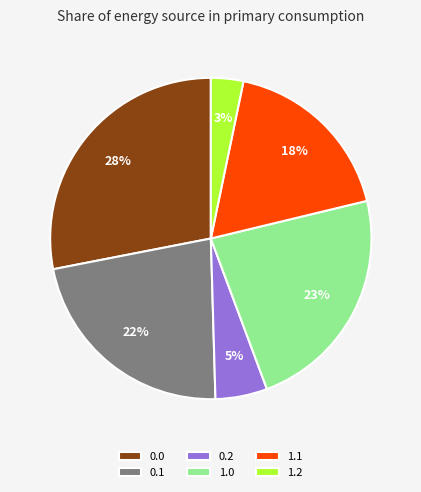

Does 1.1 account for over 50% of the chart?

No